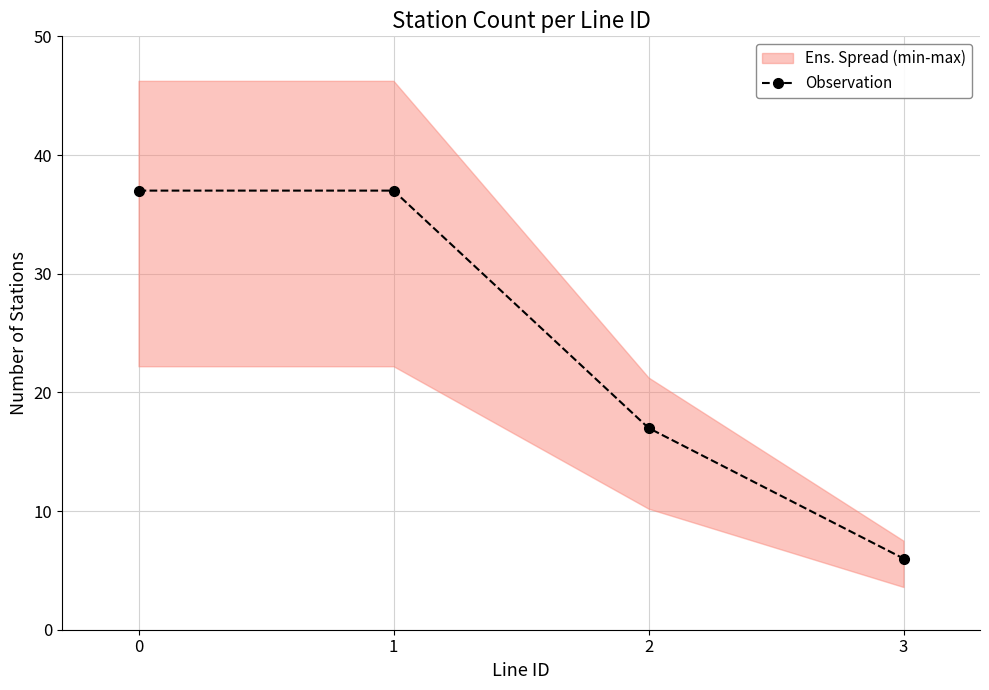

The value at 0 is 37. True or false?

True